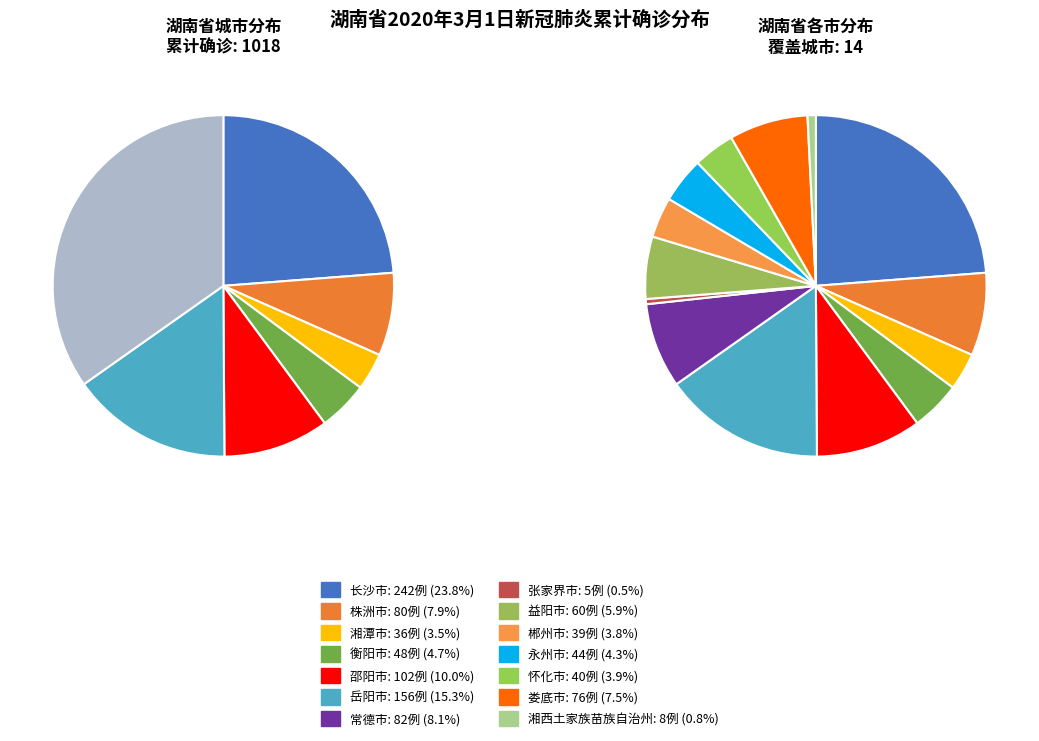

Is 娄底市 the majority of the pie?

No